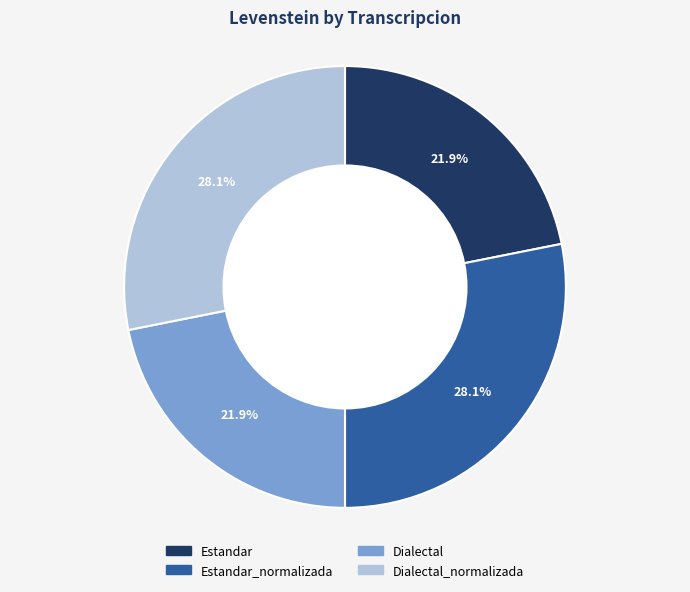

Is Dialectal_normalizada the majority of the pie?

No